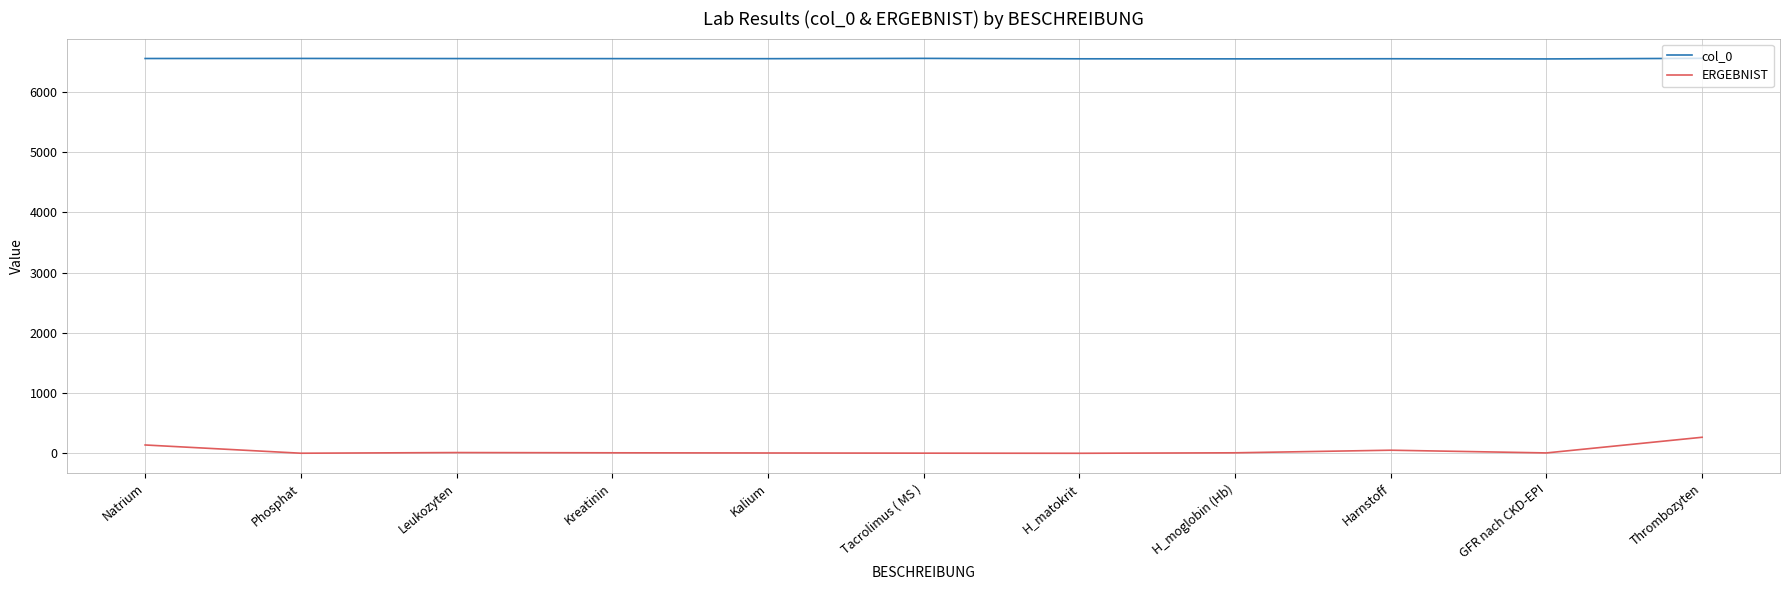

What is the spread (max minus min) of values at Kalium?

6548